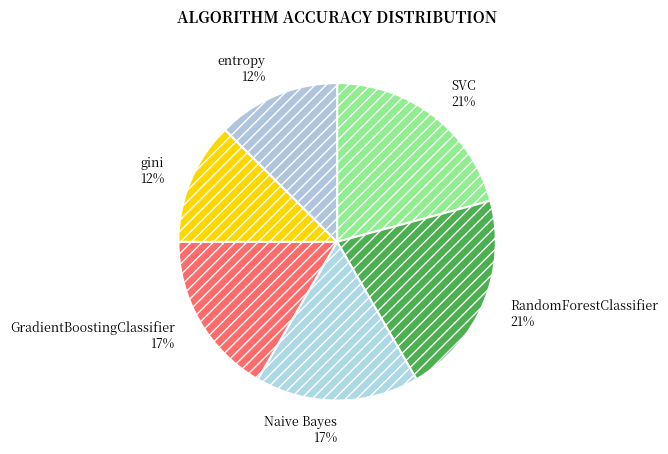

Do RandomForestClassifier and gini together represent more than half of the pie?

No